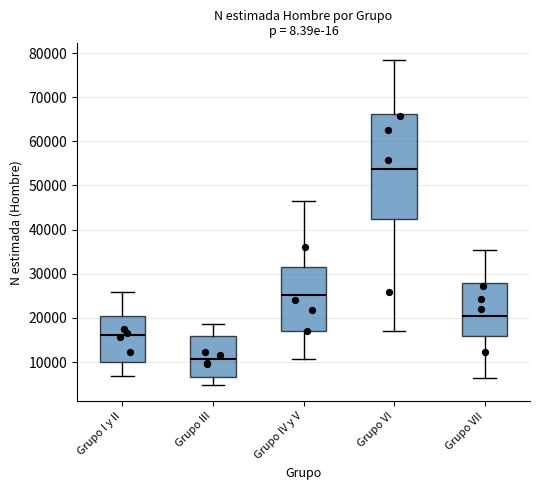

Comparing the boxes themselves (not the whiskers), which one is the tallest?

Grupo VI